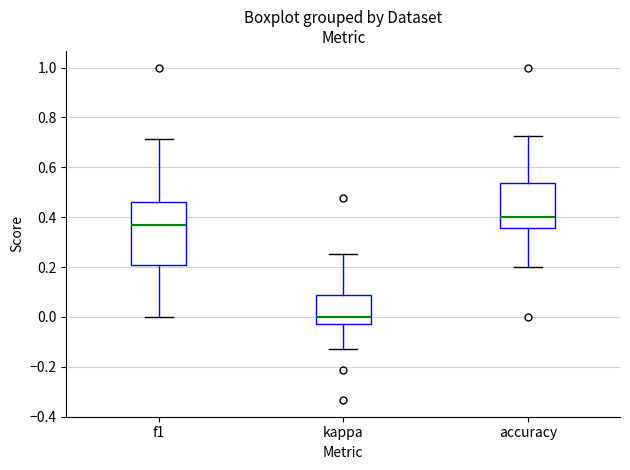

Reading left to right, transcribe this box plot: for each box, give where its median line is, the range the box spans, and where its two whiskers end, as read against the y-axis. The values are not printed on the chart, so give them approximately, as read against the axis.

f1: median 0.36, box 0.20 to 0.46, whiskers 0.00 to 0.72
kappa: median 0.00, box -0.02 to 0.08, whiskers -0.14 to 0.26
accuracy: median 0.40, box 0.36 to 0.54, whiskers 0.20 to 0.72